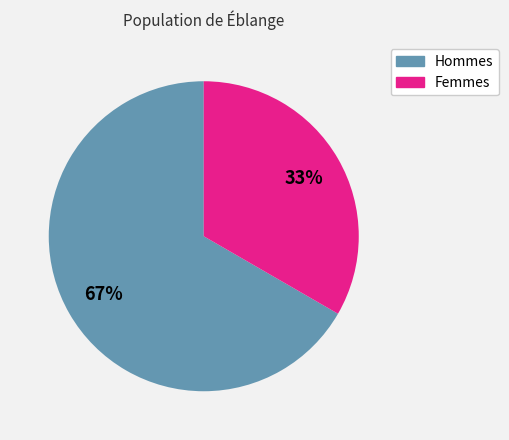

Combined, do Hommes and Femmes account for over 50%?

Yes